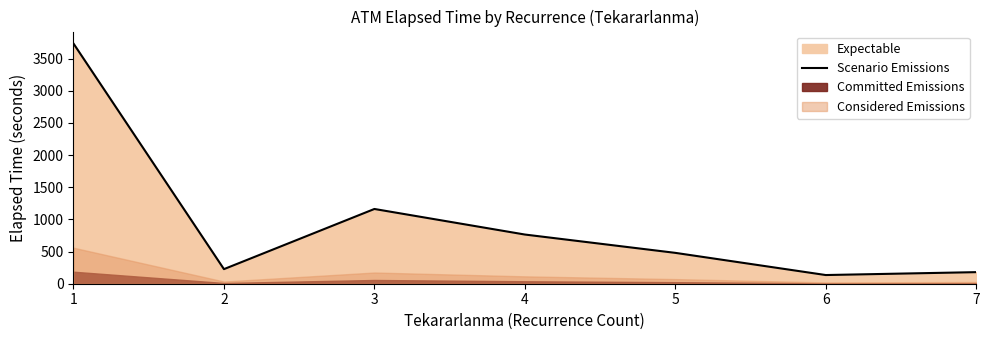

At which category does the chart reach its peak across all series?

1